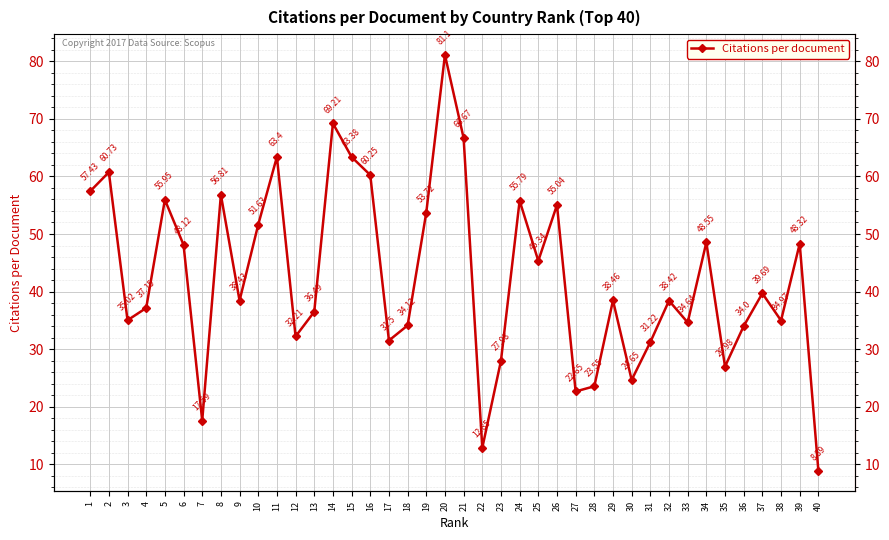

Reading right to left, what are all the values shown in this chart?

40=8.9	39=48.3	38=35.0	37=39.7	36=34.0	35=27.0	34=48.5	33=34.6	32=38.4	31=31.2	30=24.6	29=38.5	28=23.6	27=22.6	26=55.0	25=45.3	24=55.8	23=28.0	22=12.8	21=66.7	20=81.1	19=53.7	18=34.1	17=31.5	16=60.2	15=63.4	14=69.2	13=36.5	12=32.2	11=63.4	10=51.6	9=38.4	8=56.8	7=17.6	6=48.1	5=56.0	4=37.1	3=35.0	2=60.7	1=57.4